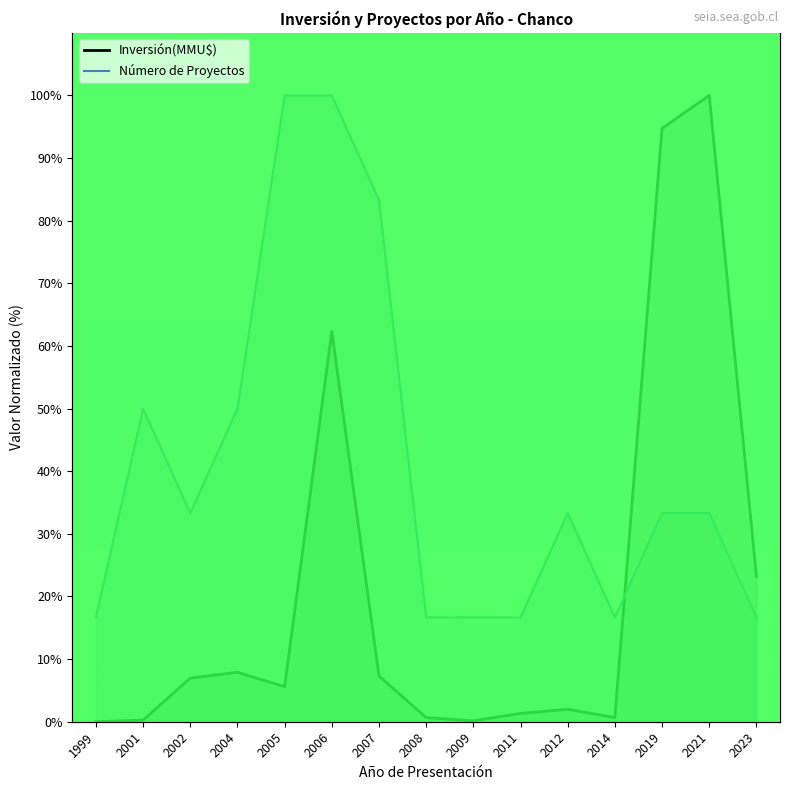

What is the total value across all series at 2006?

162.3